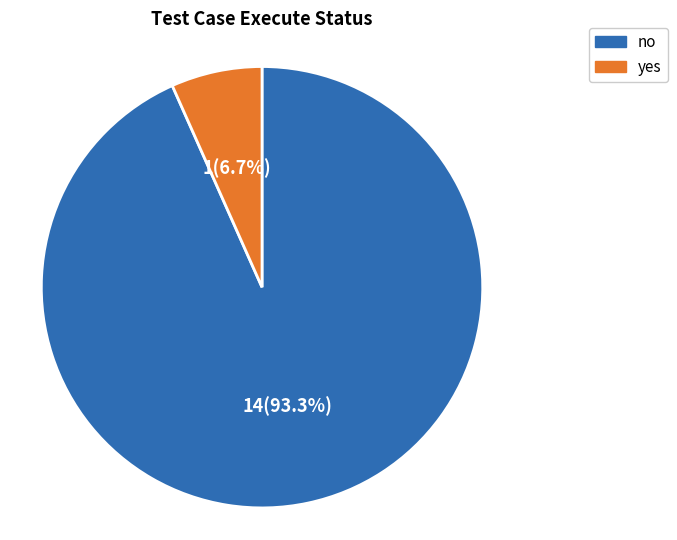

Is it true that yes is 7% of the pie?

True